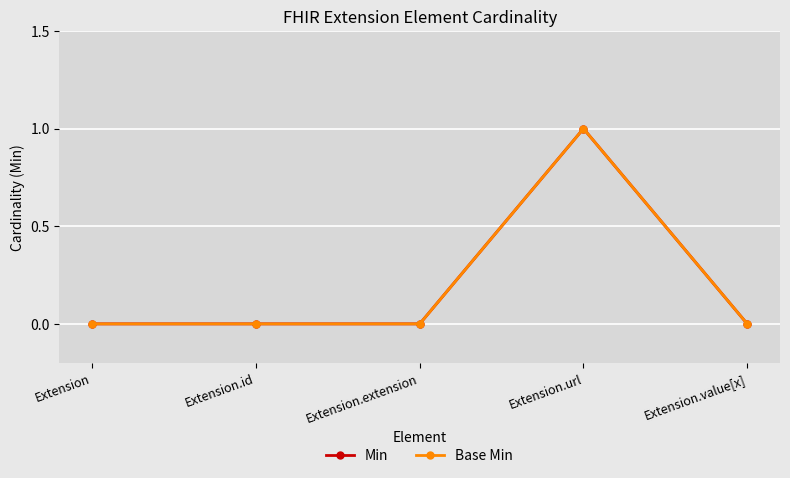

Is this an area chart (filled region under the line)?

No